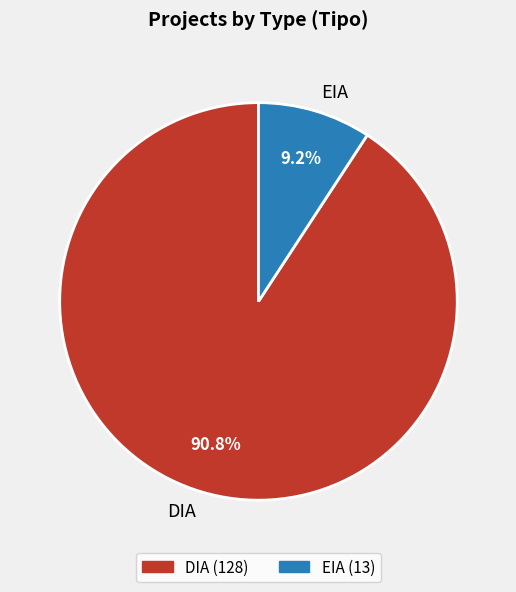

What is the largest slice in the pie chart?

DIA